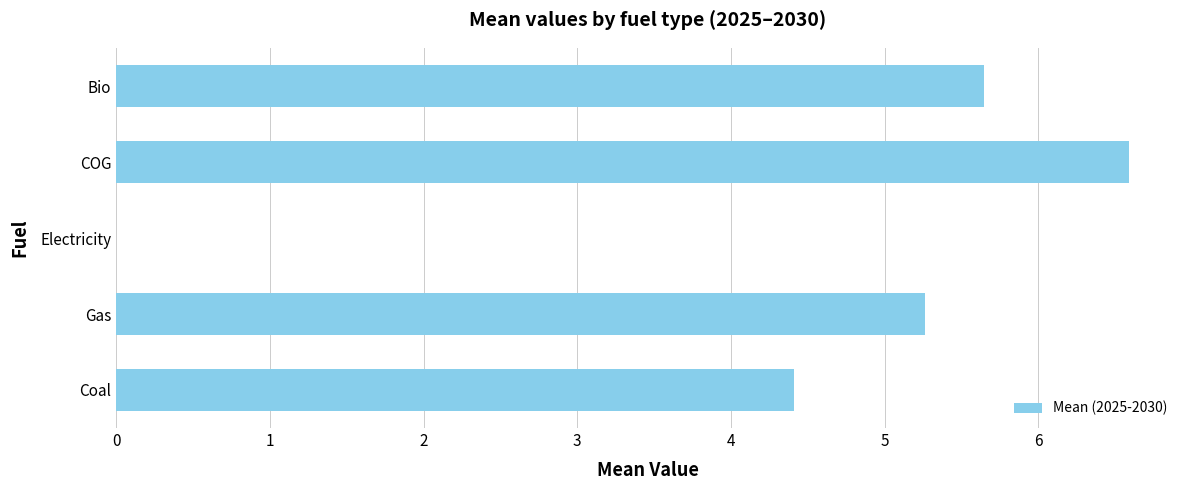

What is the maximum value shown in the chart?

6.6